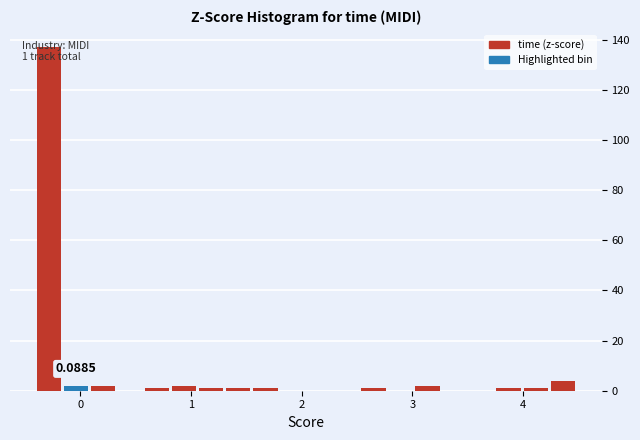

Around what value on the x-axis is the tallest bar? Give the approximate position of its centre, as read against the axis.

-0.3